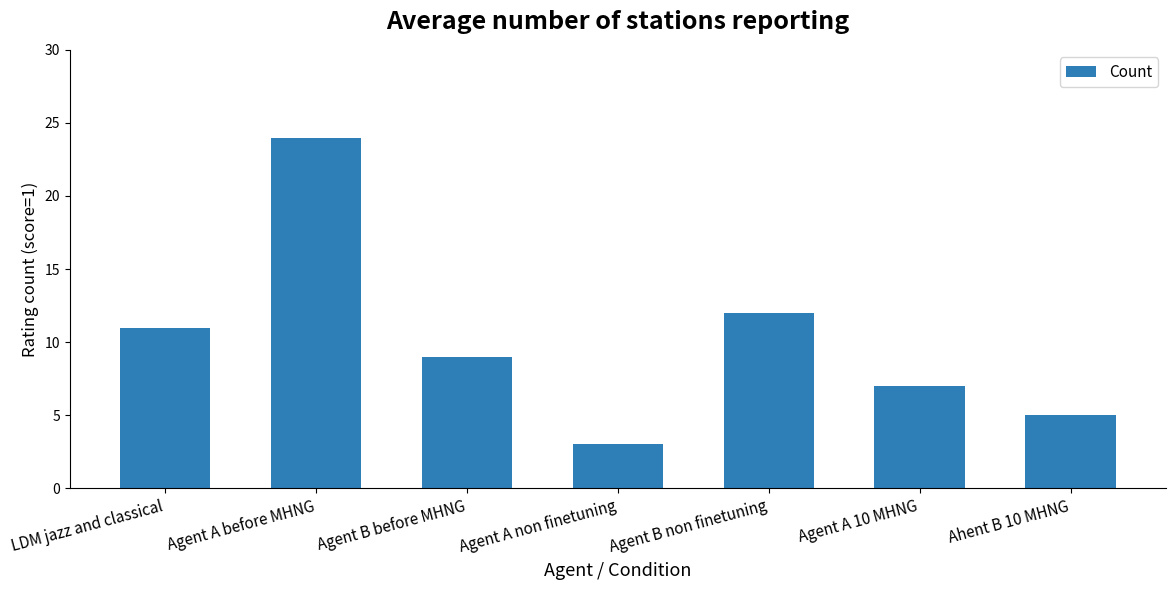

True or false: the data shows 3 at Agent B before MHNG.

False